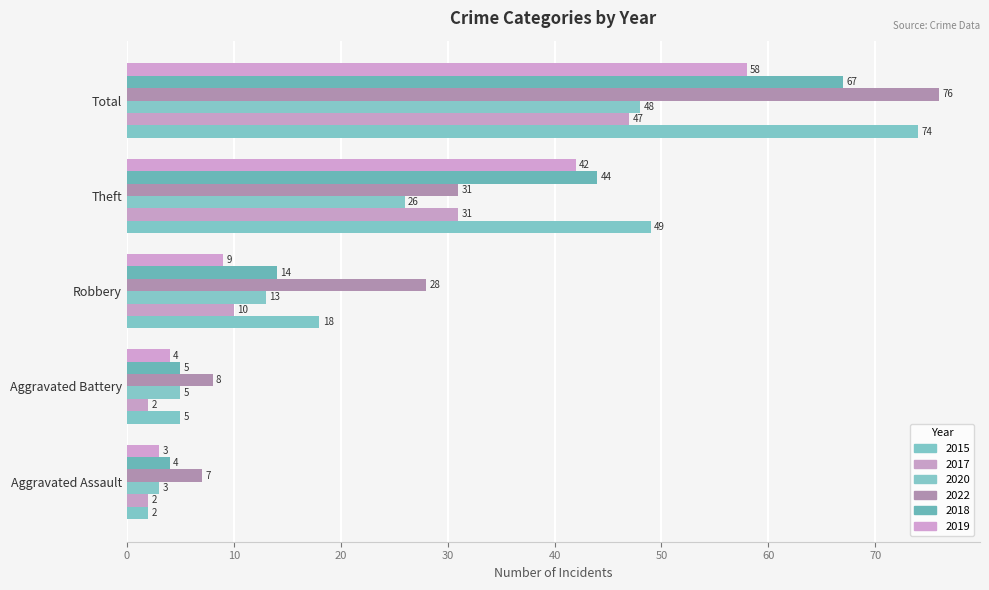

What is the difference between the maximum and second lowest values in the 2017 series?

45